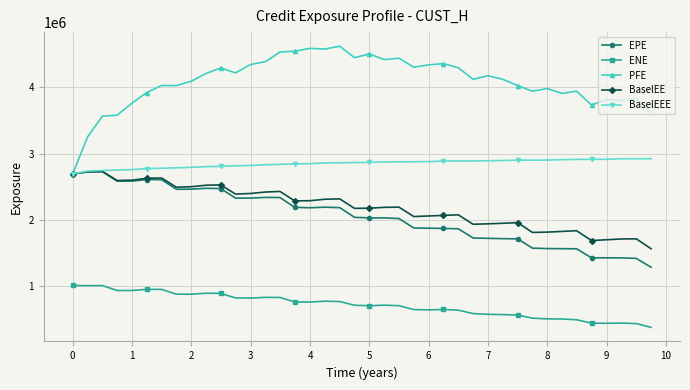

What is the value of the EPE point at the 1st from the left?

2694344.0